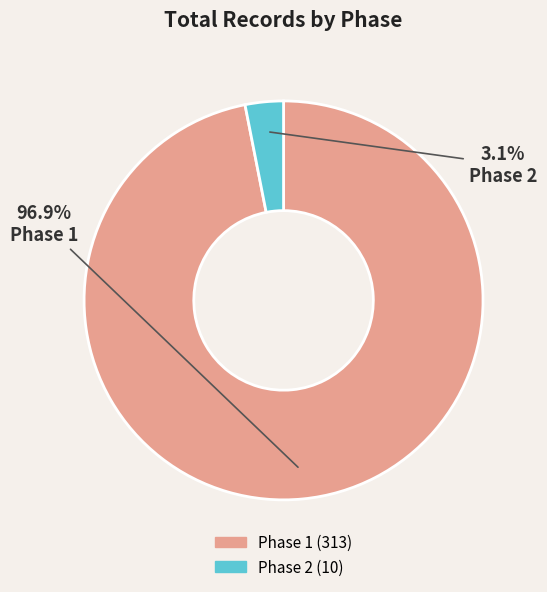

To the nearest percent, what is the average slice percentage?

50%